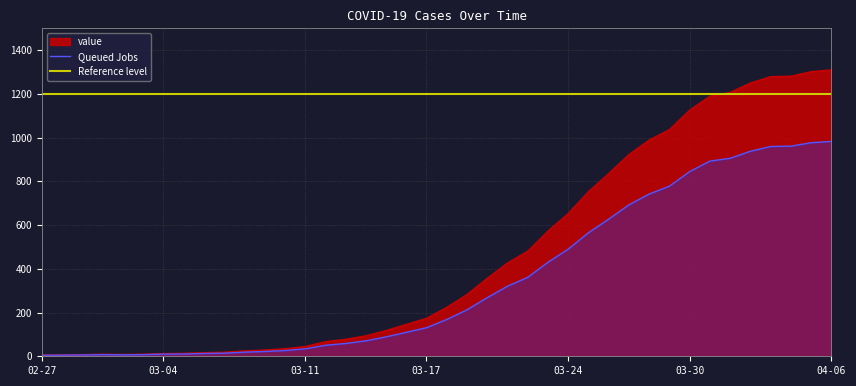

What is the highest value of the value series?

1310.0